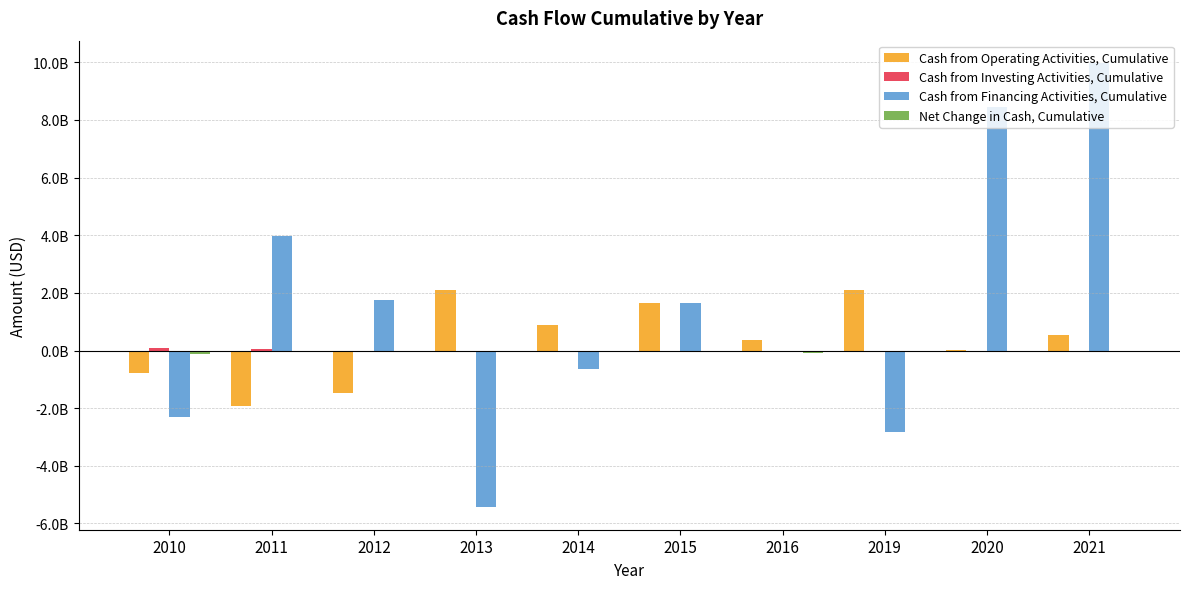

Are the bars horizontal?

No